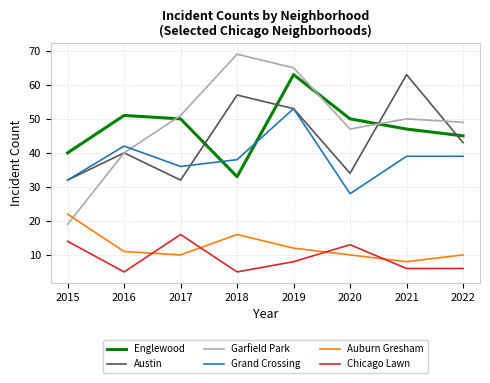

Which series has the largest total across all categories?

Garfield Park